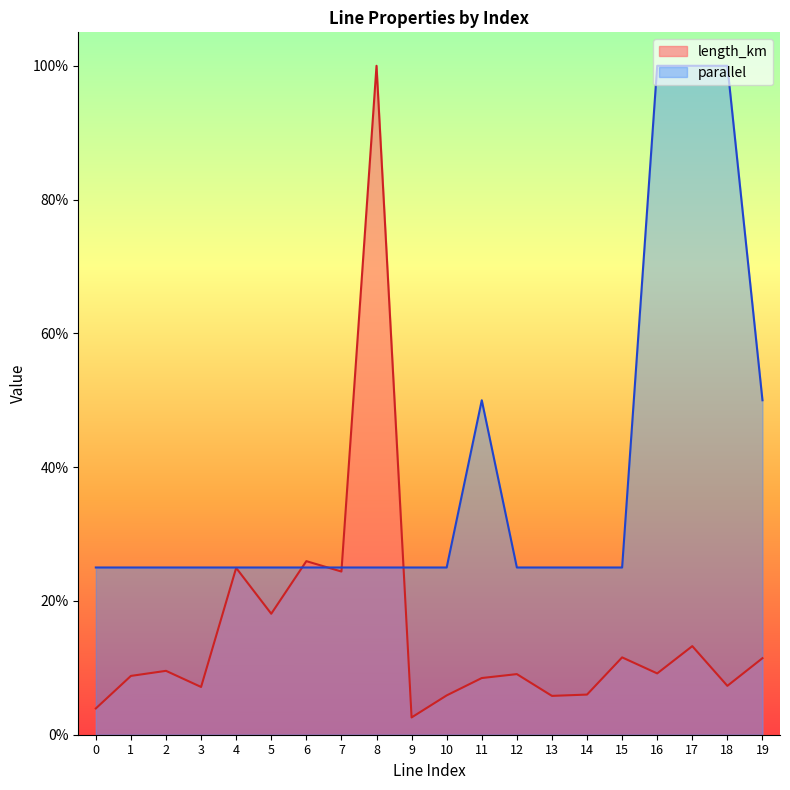

Is the value of length_km at 15 greater than the value of parallel at 16?

No